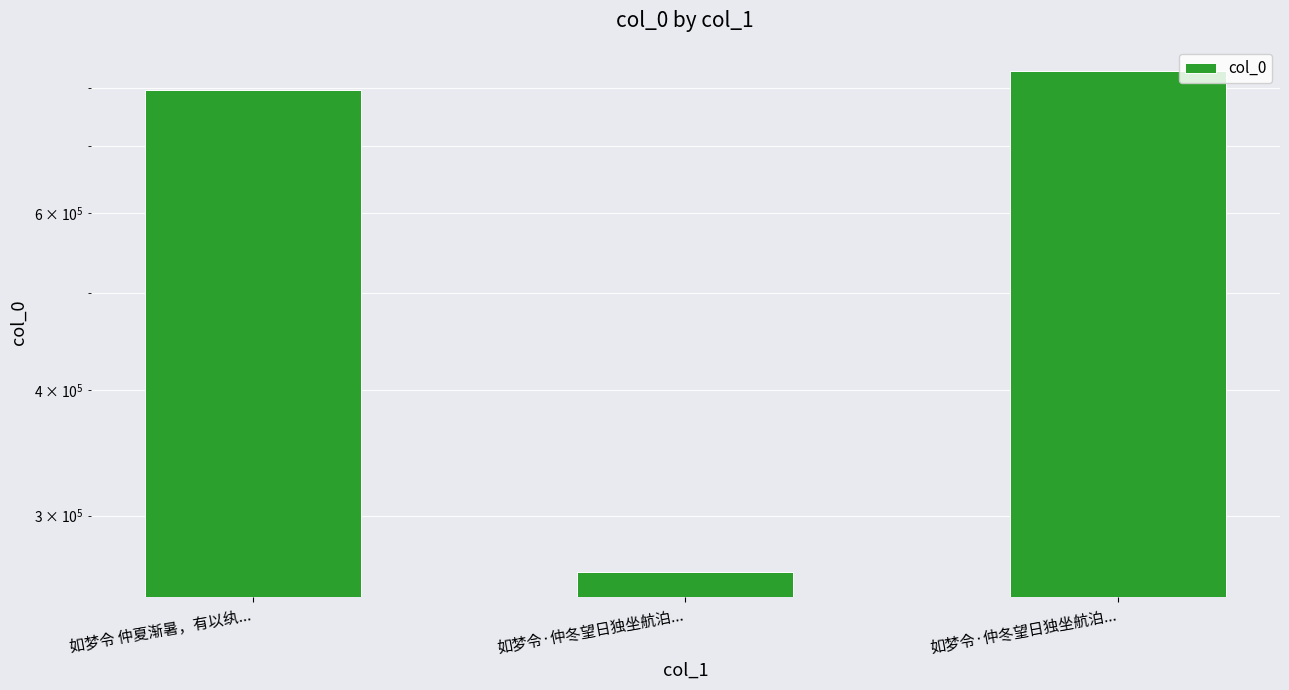

At which label does the data first exceed 796266?

如梦令·仲冬望日独坐航泊...